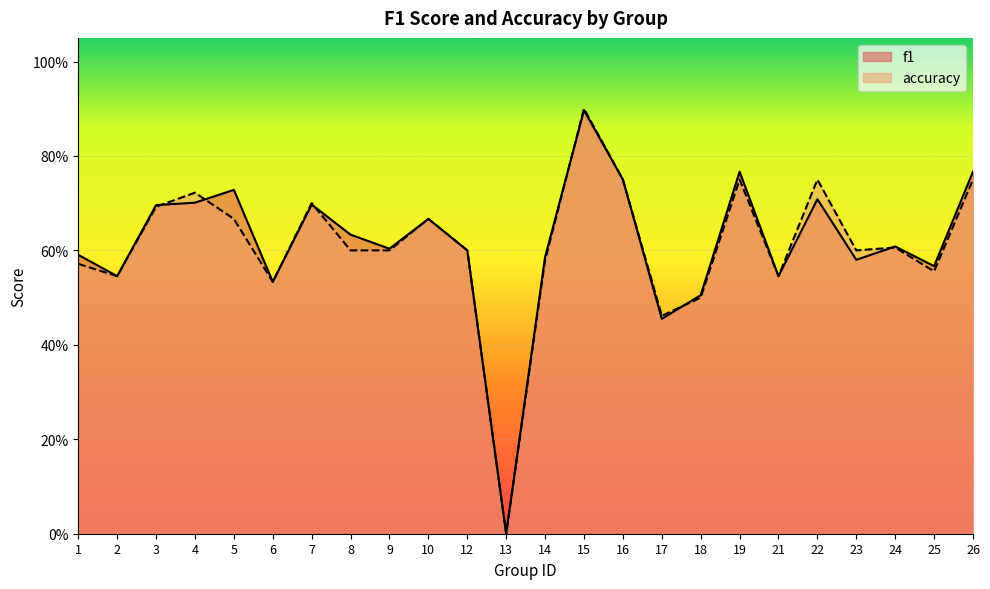

Which has a higher value, 10 or 19?

19